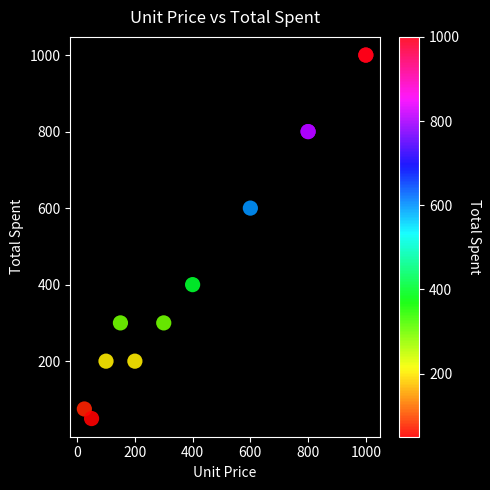

What Y value in the scatter plot is closest to 525?

600